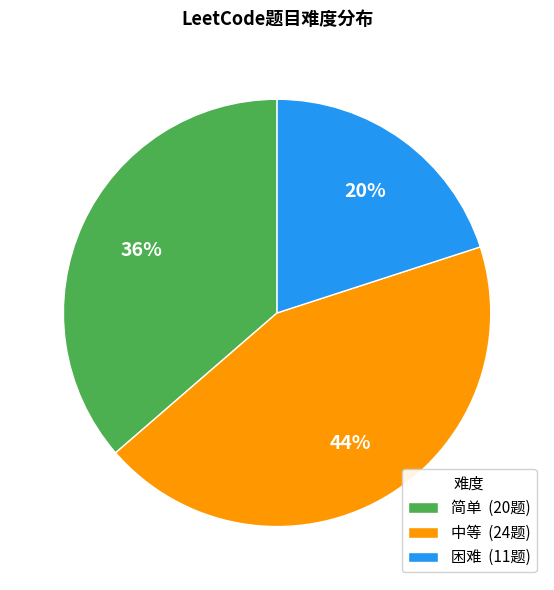

Is the sum of 中等 and 困难 greater than half?

Yes